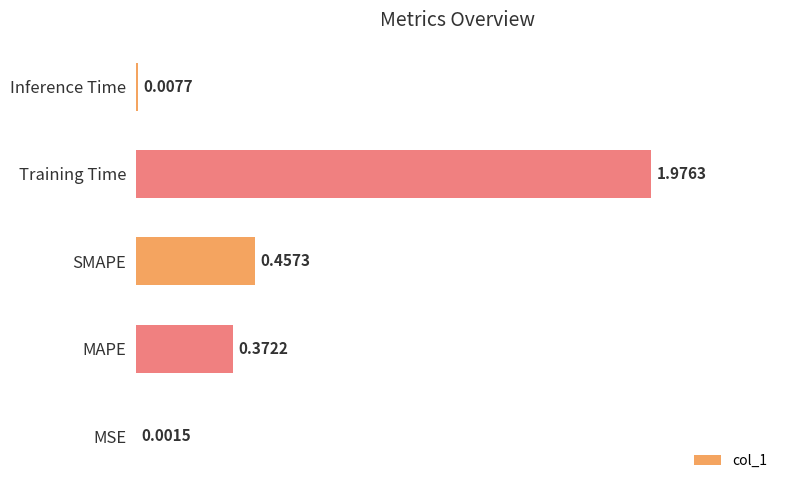

What is the change in value from SMAPE to Training Time?

+1.5